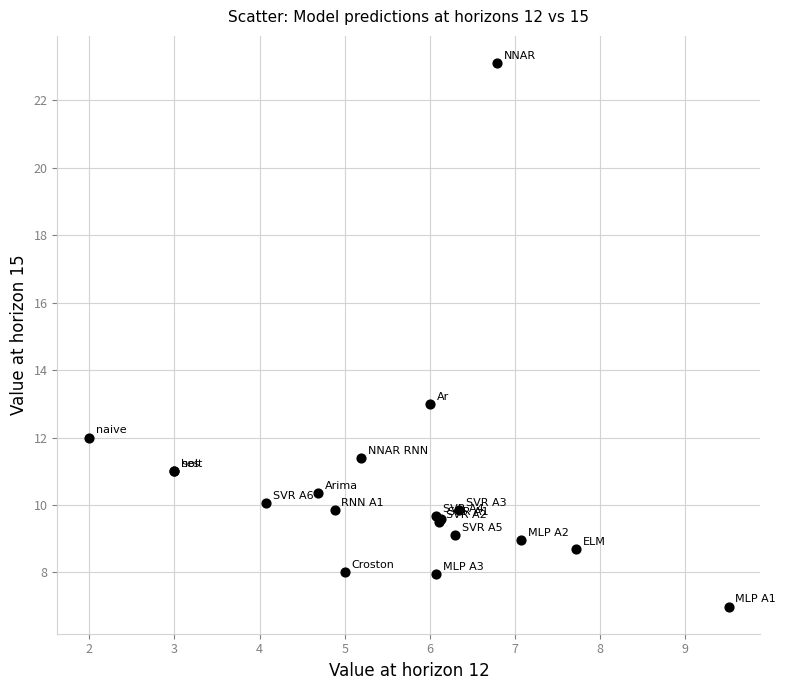

What Y value in the scatter plot is closest to 15?

13.0